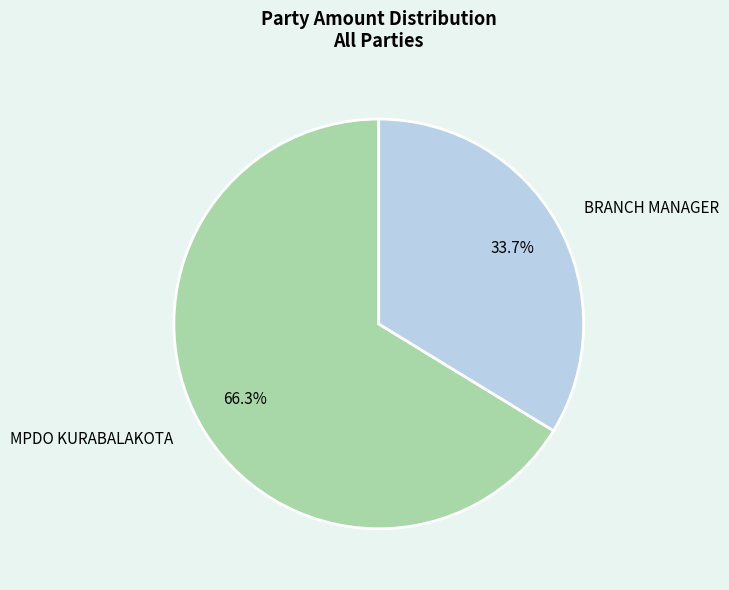

Which has a higher value, MPDO KURABALAKOTA or BRANCH MANAGER?

MPDO KURABALAKOTA